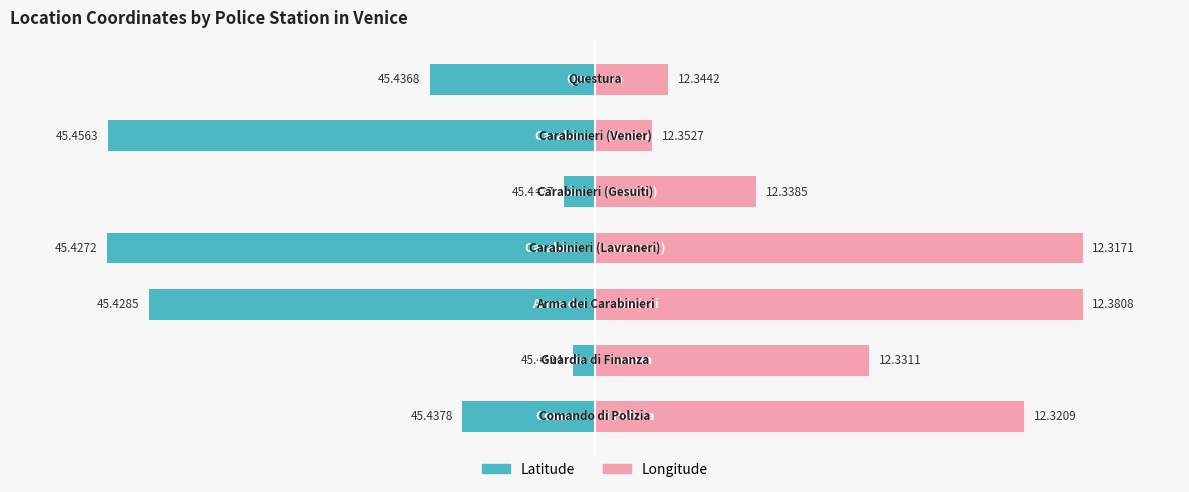

How many series are shown in this chart?

2